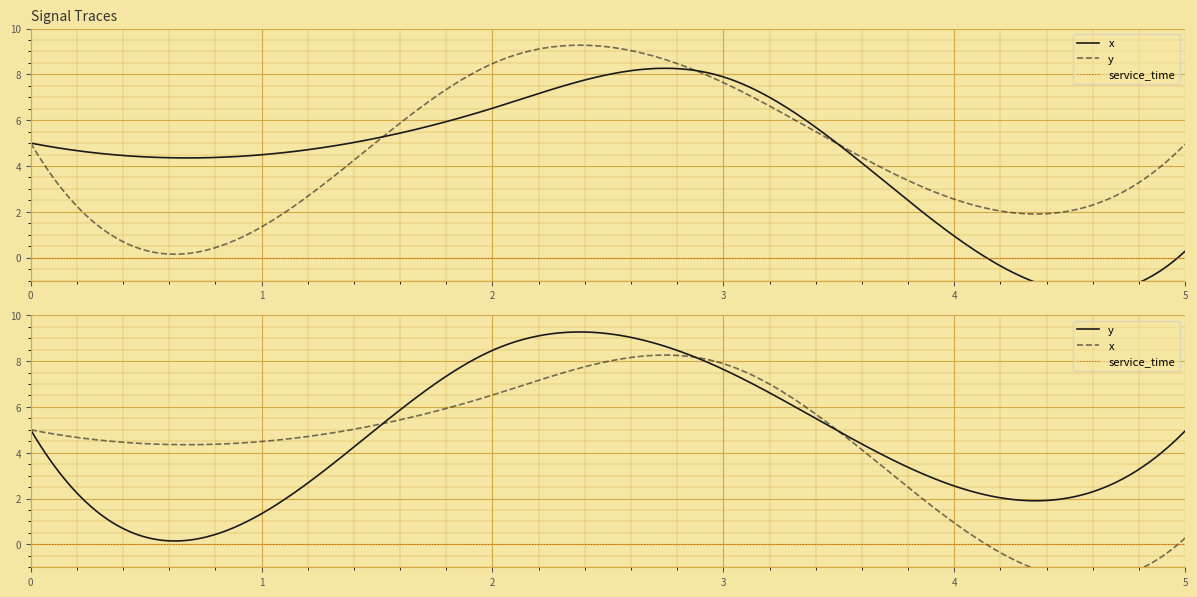

How many interior local valleys does the y series have?

2